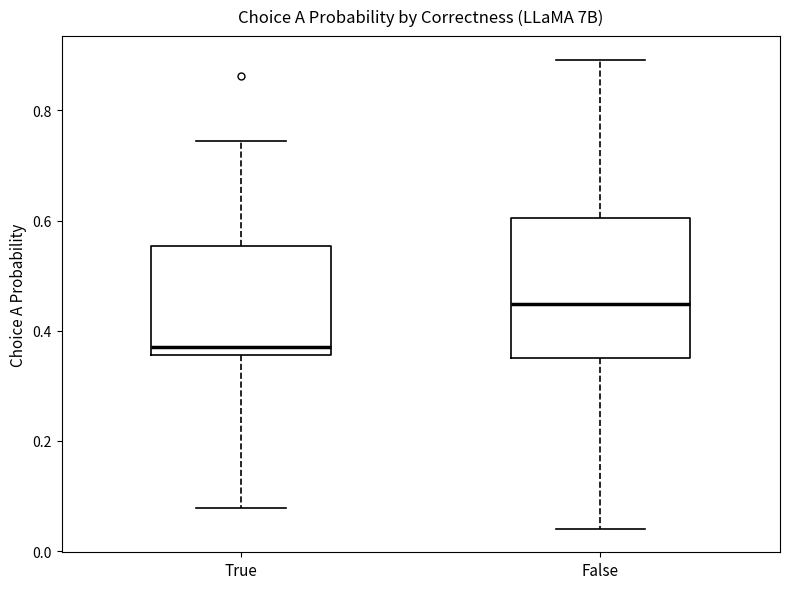

Reading left to right, transcribe this box plot: for each box, give where its median line is, the range the box spans, and where its two whiskers end, as read against the y-axis. The values are not printed on the chart, so give them approximately, as read against the axis.

True: median 0.36 (just above the box's lower edge), box 0.36 to 0.56, whiskers 0.08 to 0.74
False: median 0.44, box 0.36 to 0.60, whiskers 0.04 to 0.90